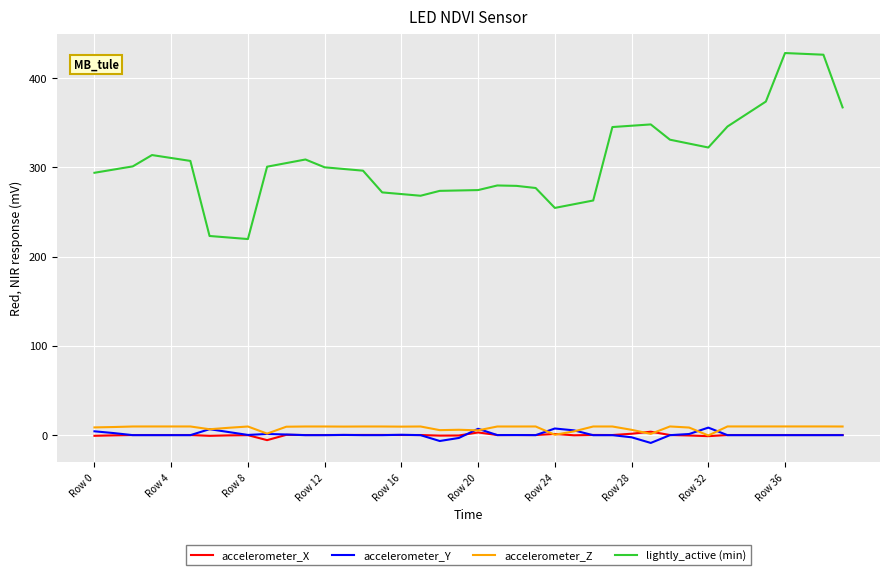

In accelerometer_X, how many points are higher than both neighbors (excluding endpoints)?

9